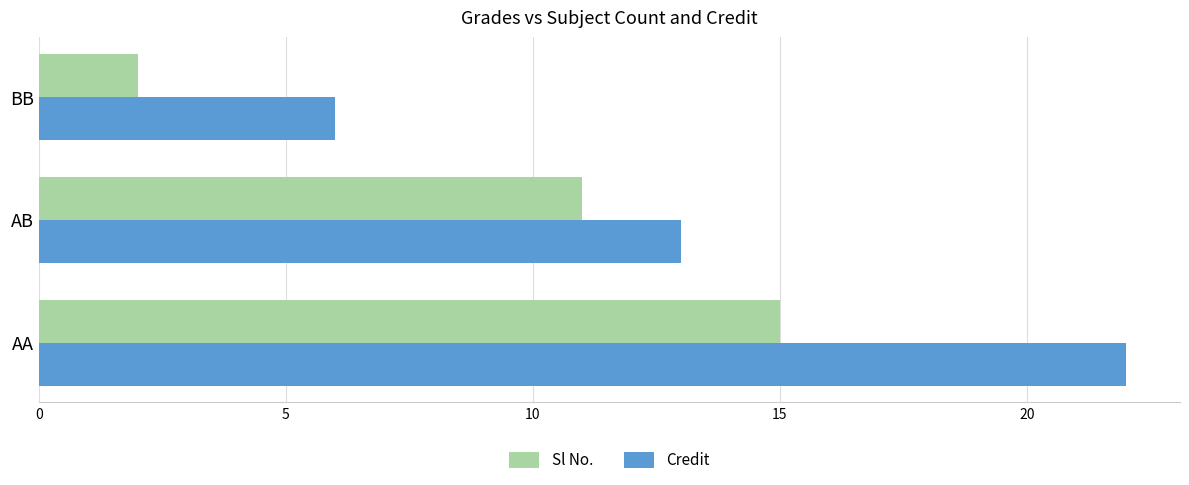

The value of Sl No. at BB is 2. True or false?

True